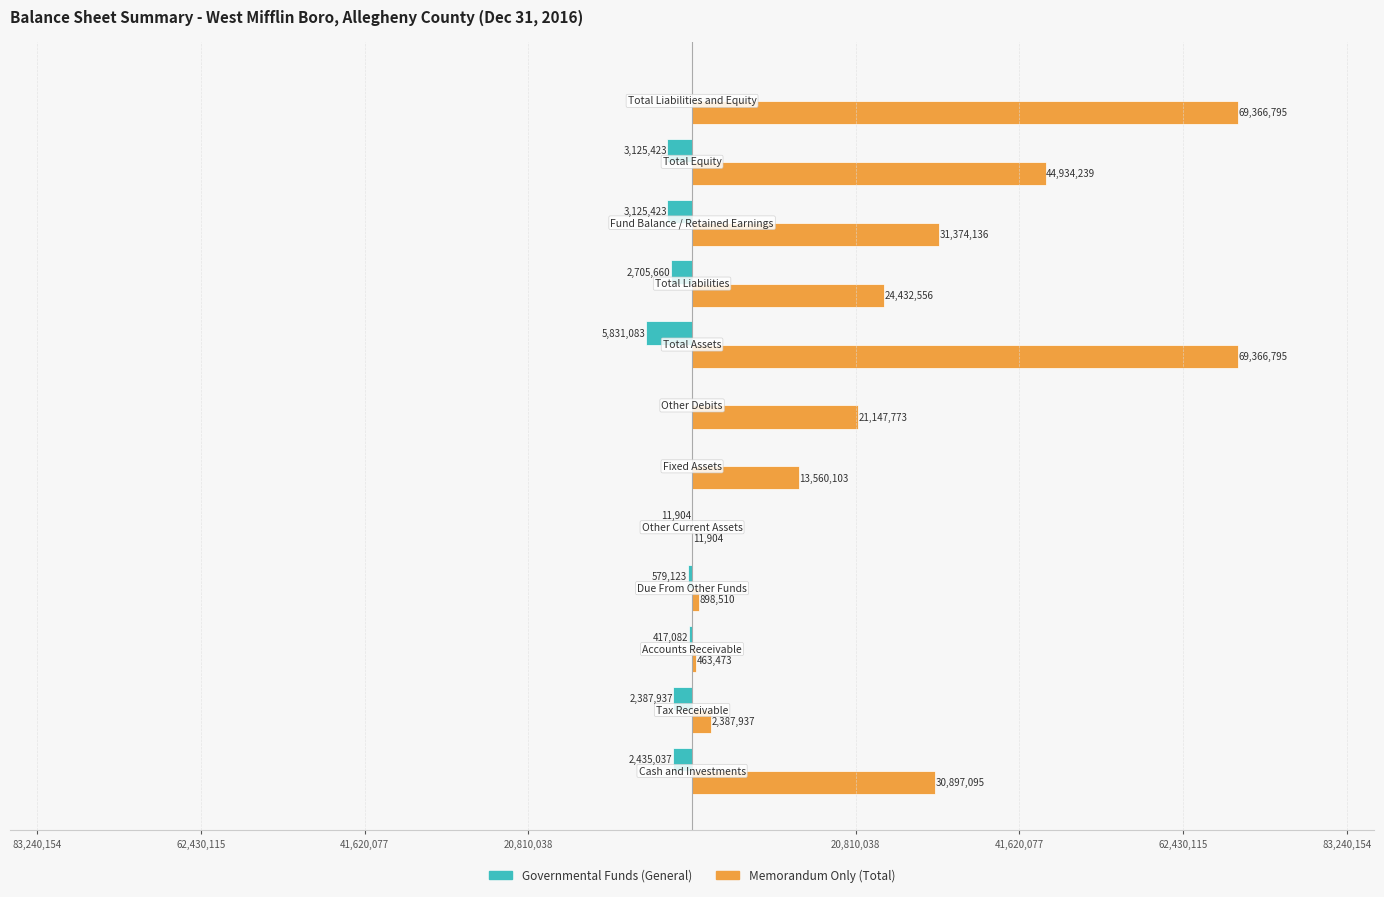

What are all the series names shown in the legend?

Governmental Funds (General), Memorandum Only (Total)